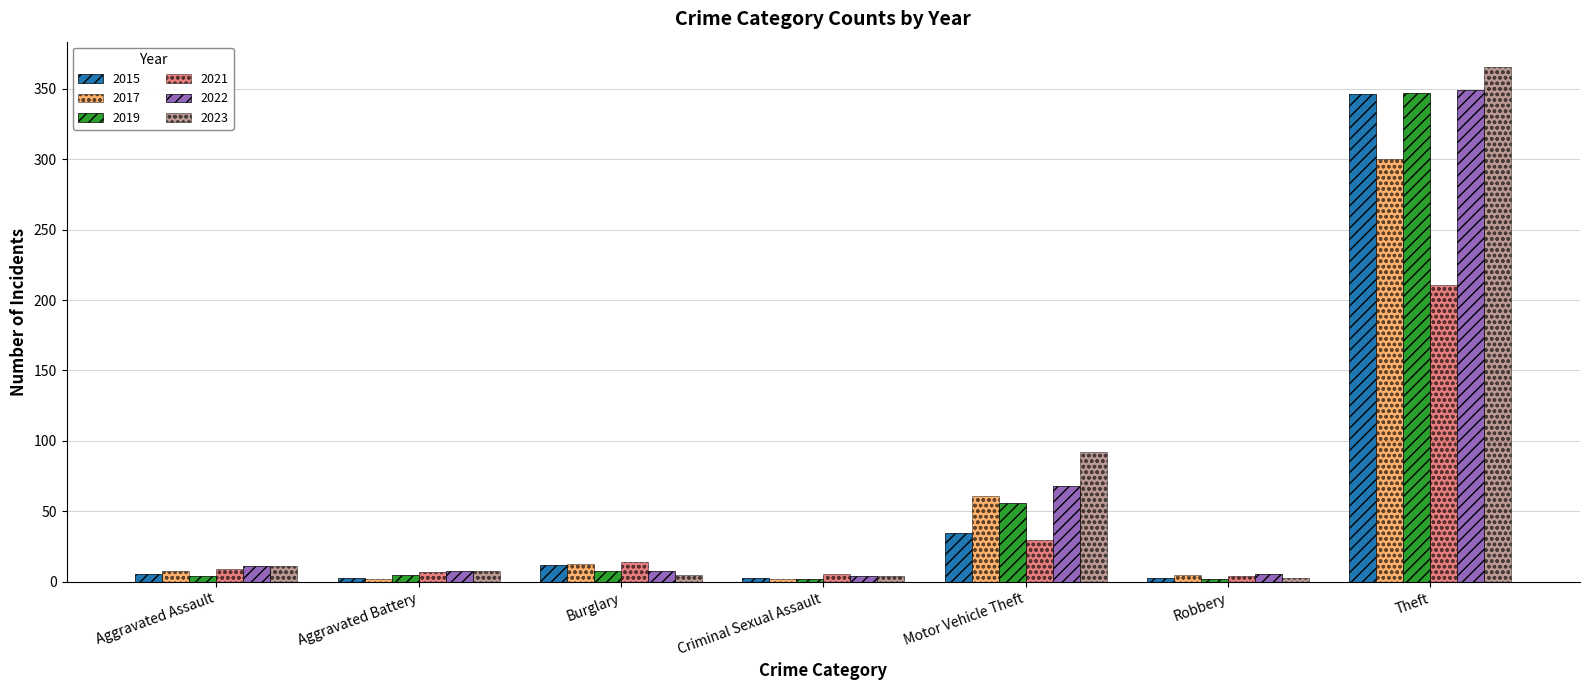

What is the difference between the highest and lowest values at Theft?

154